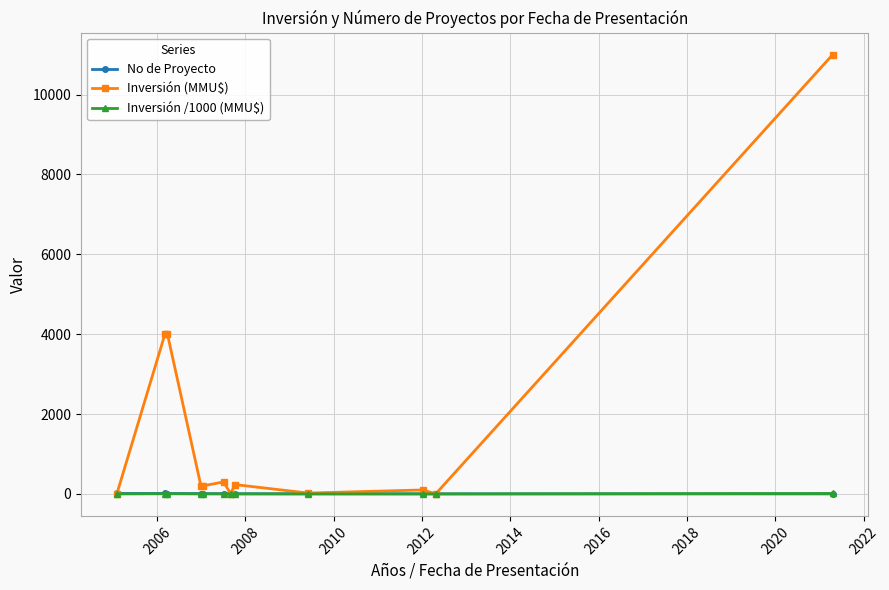

What is the average value of the Inversión /1000 (MMU$) series?

1.7